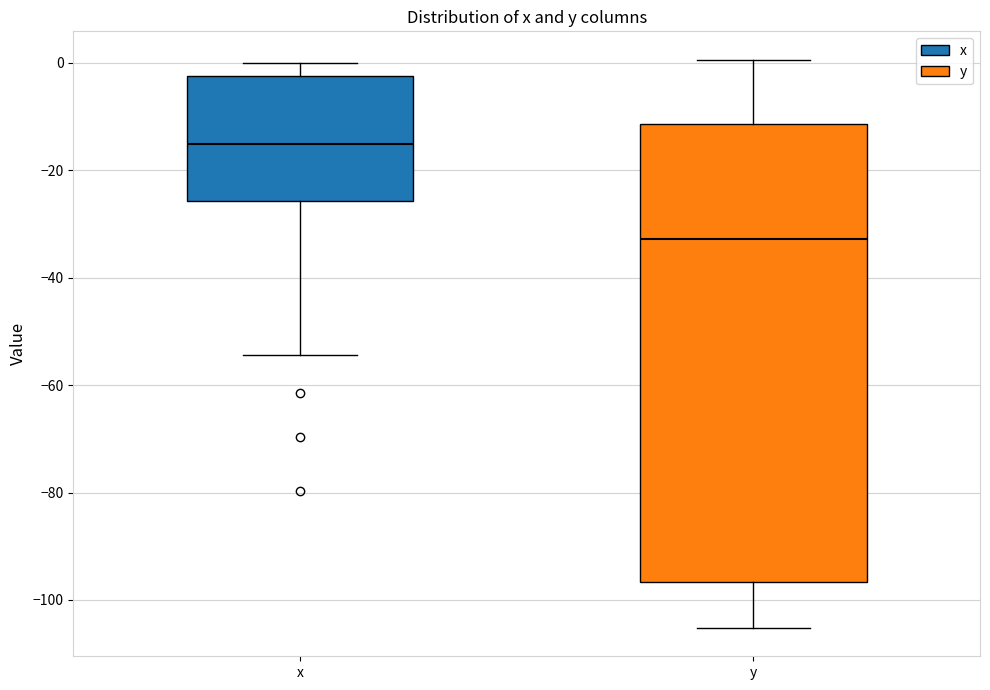

Where is the upper edge of the box for y on the y-axis? The values are not printed on the chart, so give them approximately, as read against the axis.

-12